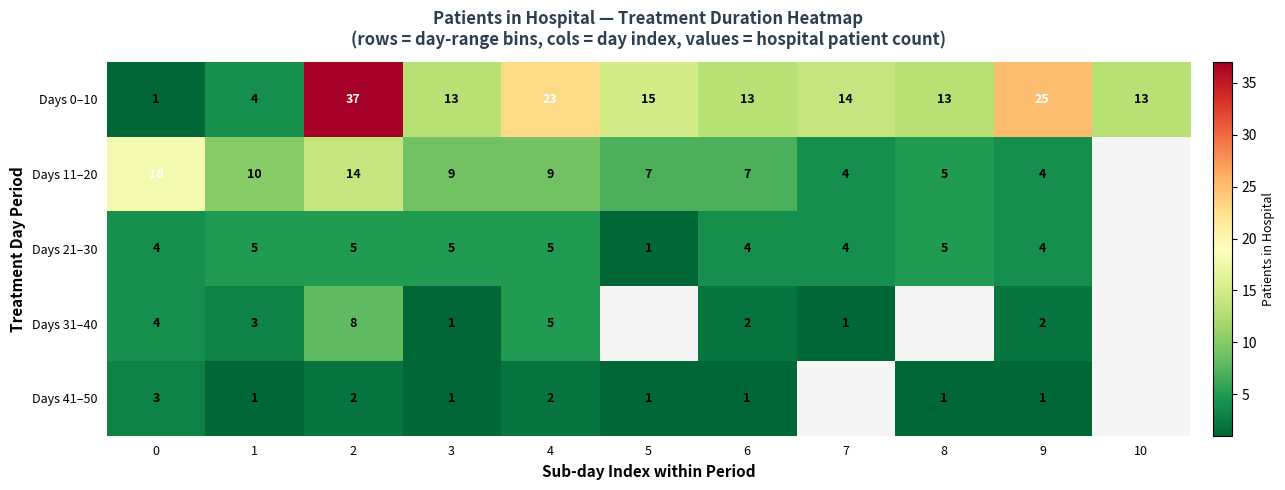

What is the smallest value displayed?

1.0